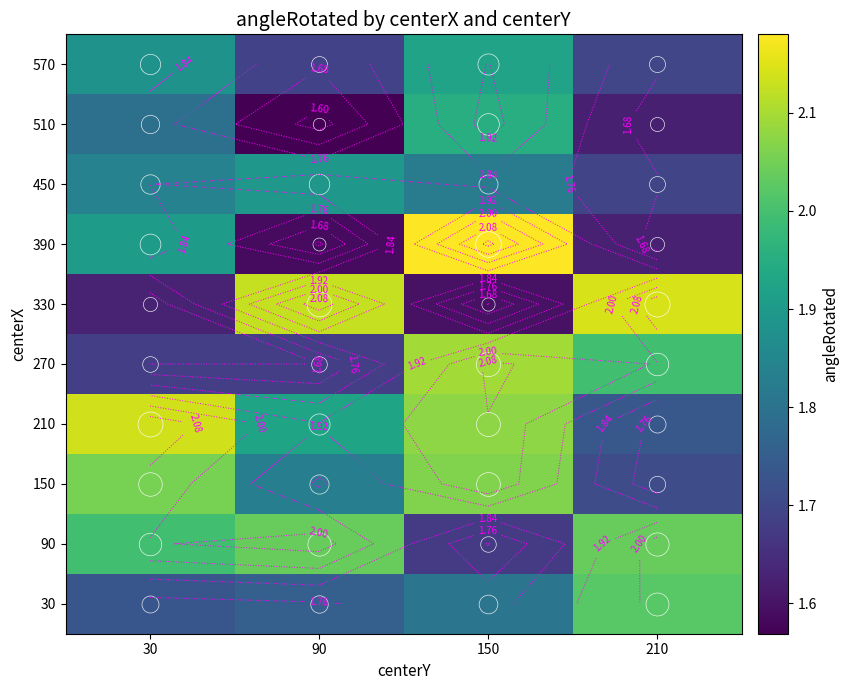

Is it true that 510 equals 2.3 at 90?

False